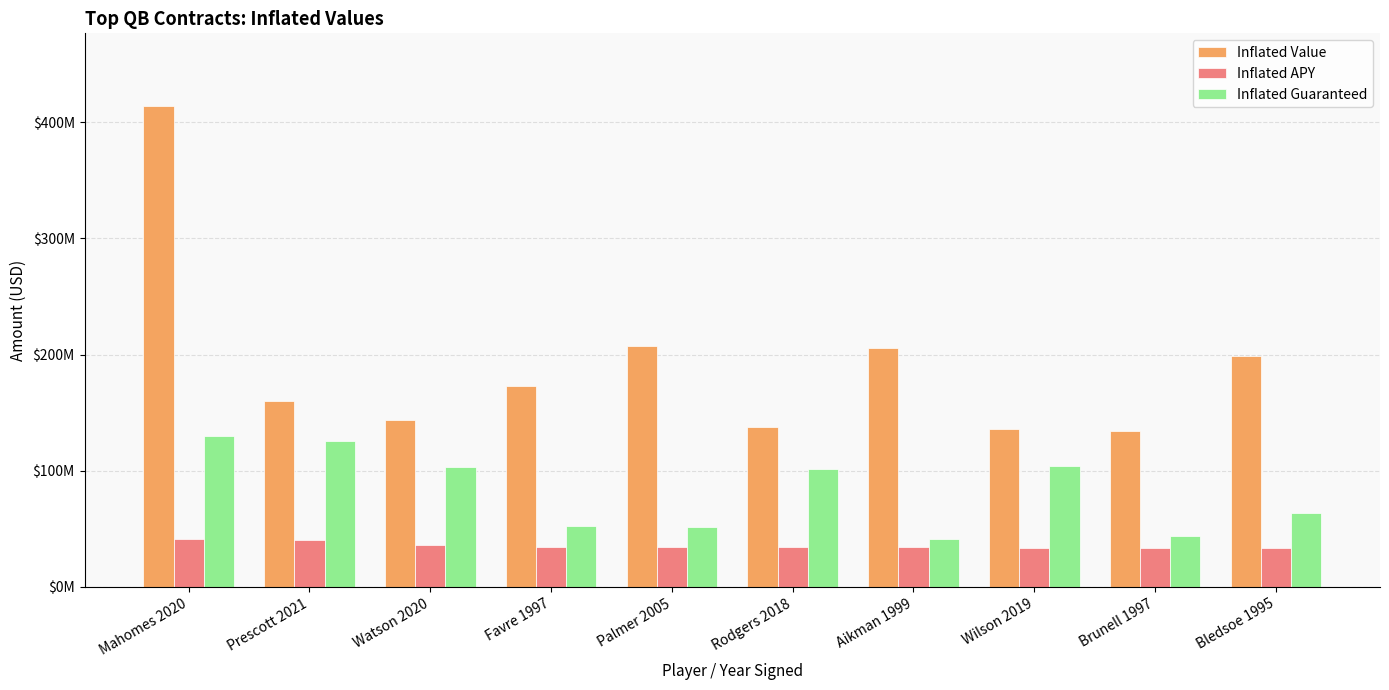

What is the difference between the maximum and minimum values in the Inflated Value series?

280078847